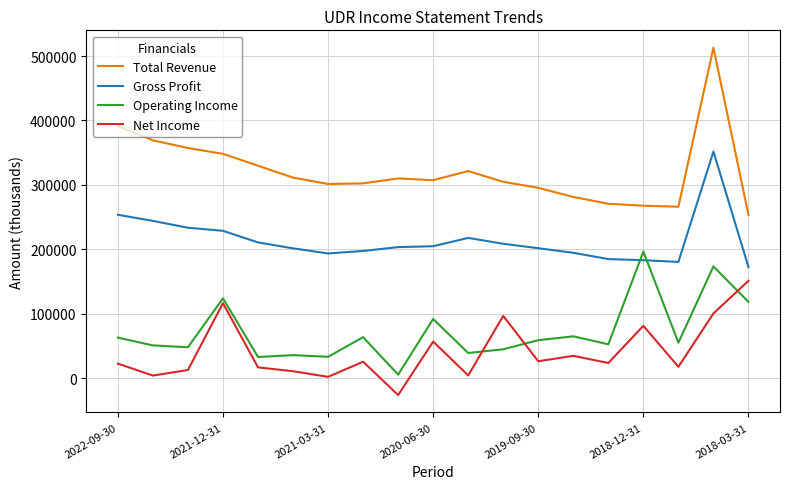

True or false: Operating Income and Net Income cross at least once.

True